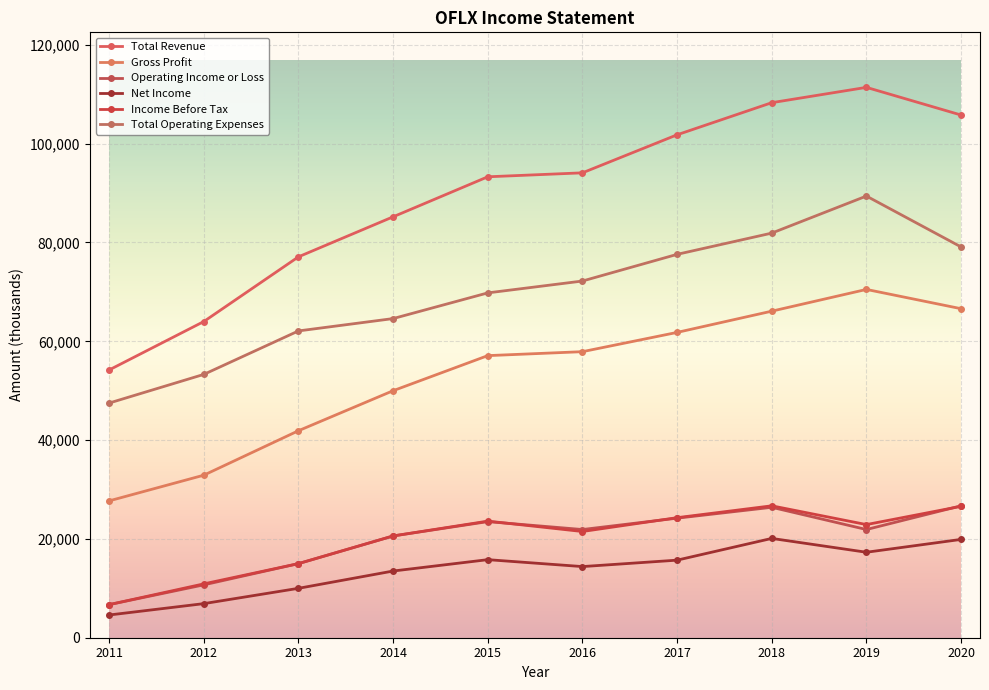

True or false: Net Income has a value of 20100 at 2018.

True